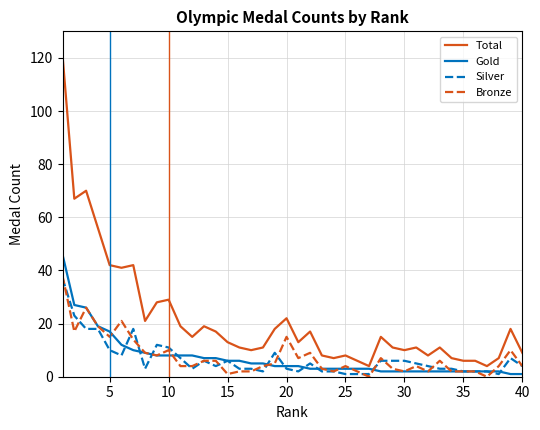

What is the average value of the Silver series?

7